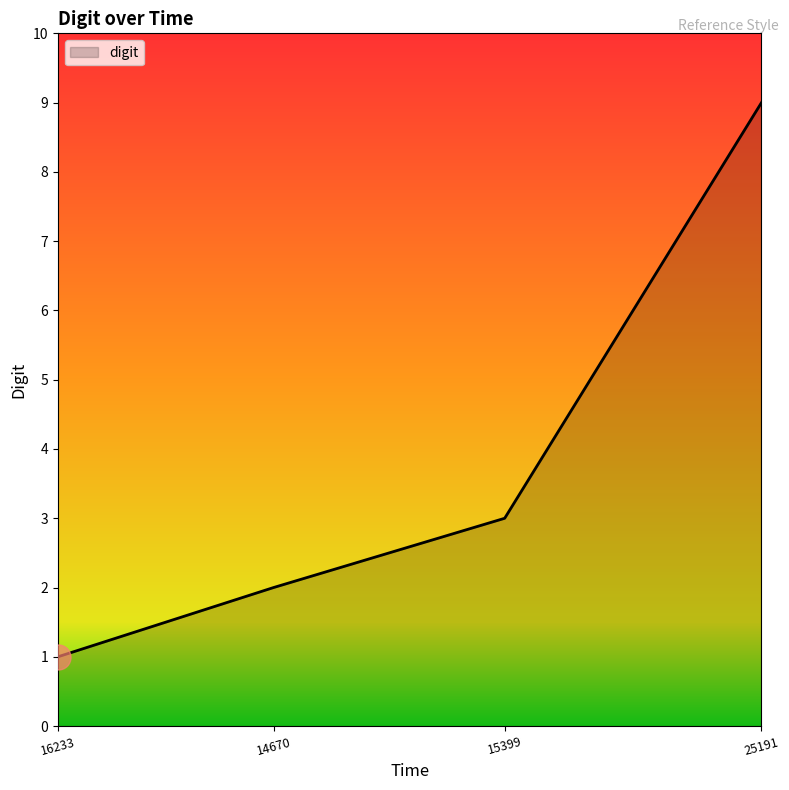

At which category does the chart reach its minimum across all series?

16233